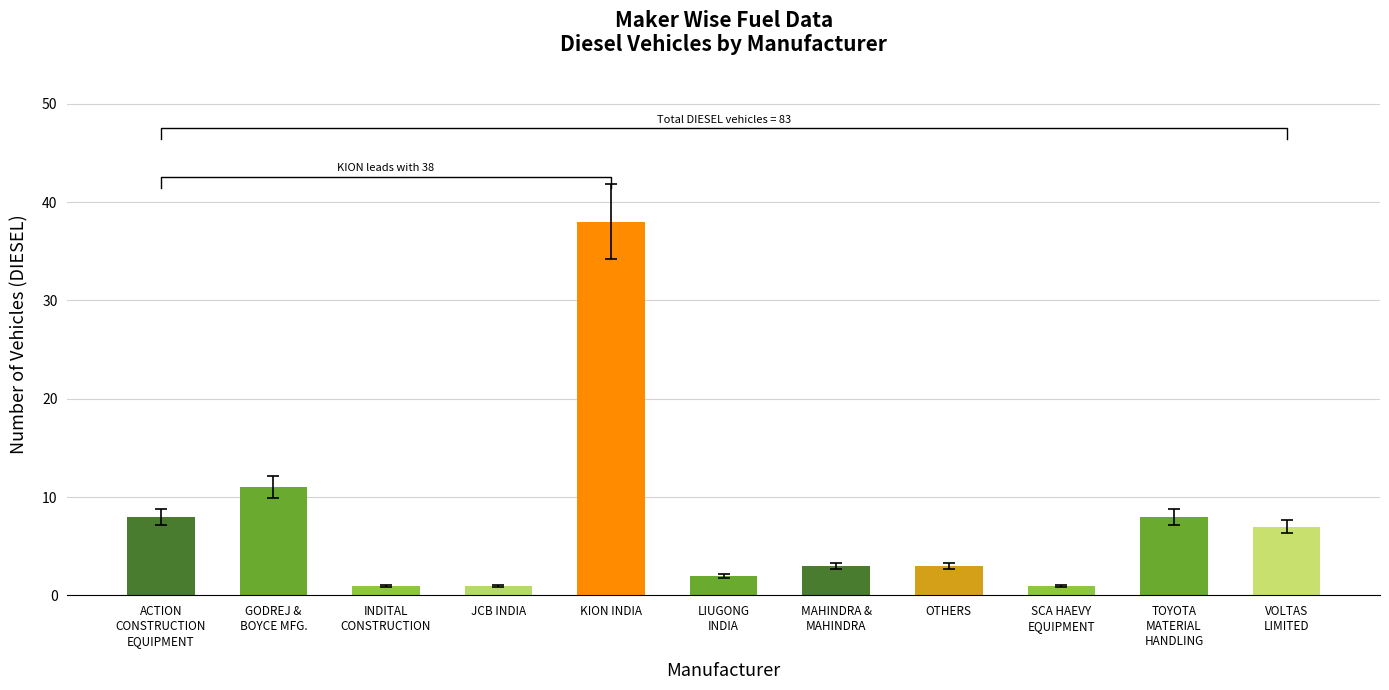

List the labels in order of value, smallest first.

INDITAL
CONSTRUCTION, JCB INDIA, SCA HAEVY
EQUIPMENT, LIUGONG
INDIA, MAHINDRA &
MAHINDRA, OTHERS, VOLTAS
LIMITED, ACTION
CONSTRUCTION
EQUIPMENT, TOYOTA
MATERIAL
HANDLING, GODREJ &
BOYCE MFG., KION INDIA